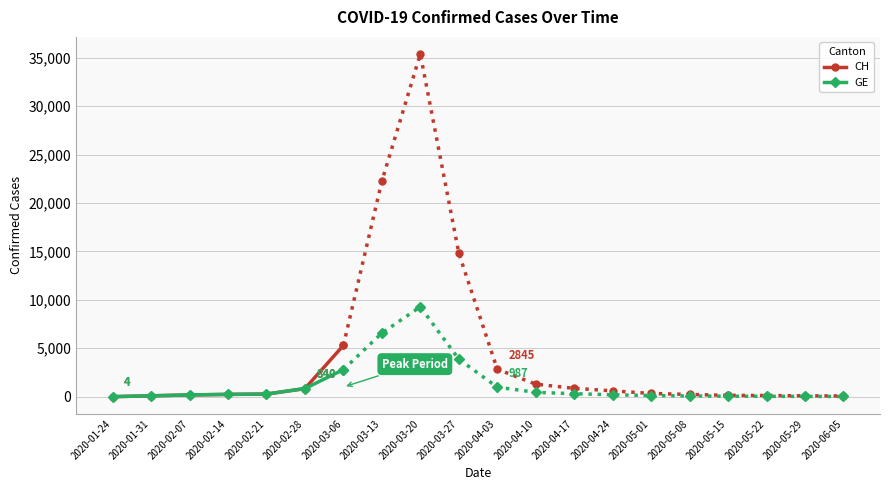

True or false: CH and GE cross at least once.

False